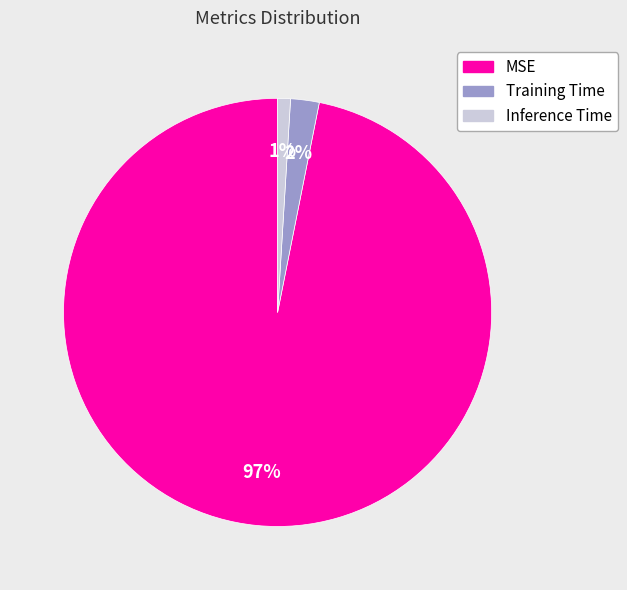

Combined, do Inference Time and MSE account for over 50%?

Yes